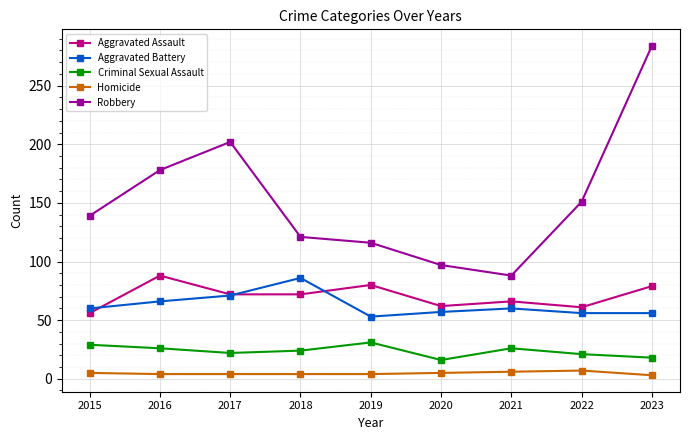

Which series has the largest range (max minus min)?

Robbery